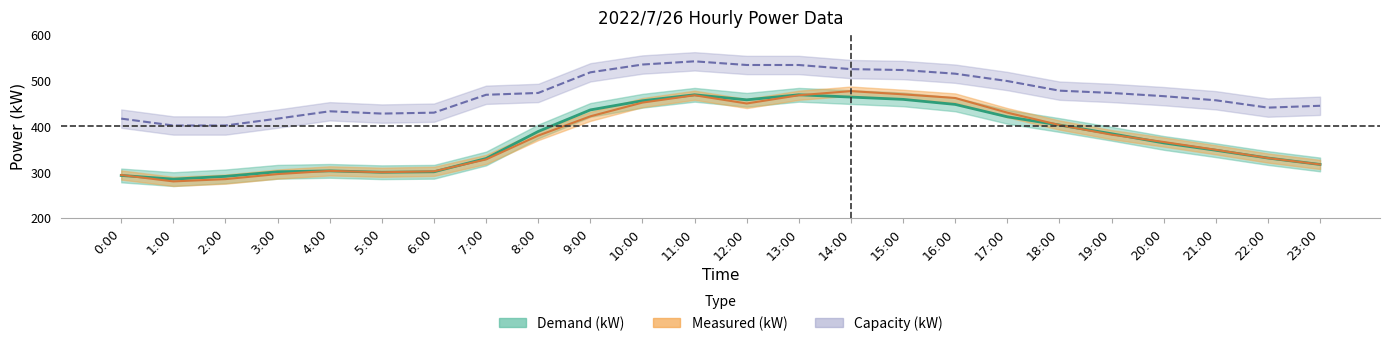

Reading left to right, what are all the values shown in this chart?

Demand (kW): 0:00=293	1:00=285	2:00=291	3:00=301	4:00=303	5:00=300	6:00=301	7:00=330	8:00=389	9:00=436	10:00=456	11:00=469	12:00=458	13:00=469	14:00=464	15:00=459	16:00=448	17:00=421	18:00=403	19:00=384	20:00=364	21:00=348	22:00=331	23:00=317
Measured (kW): 0:00=294	1:00=280	2:00=285	3:00=296	4:00=303	5:00=300	6:00=302	7:00=328	8:00=380	9:00=422	10:00=452	11:00=468	12:00=450	13:00=468	14:00=477	15:00=470	16:00=462	17:00=430	18:00=403	19:00=382	20:00=366	21:00=349	22:00=331	23:00=317
Capacity (kW): 0:00=417	1:00=402	2:00=402	3:00=417	4:00=433	5:00=428	6:00=430	7:00=469	8:00=473	9:00=518	10:00=535	11:00=542	12:00=534	13:00=534	14:00=525	15:00=523	16:00=515	17:00=499	18:00=478	19:00=473	20:00=466	21:00=457	22:00=441	23:00=445